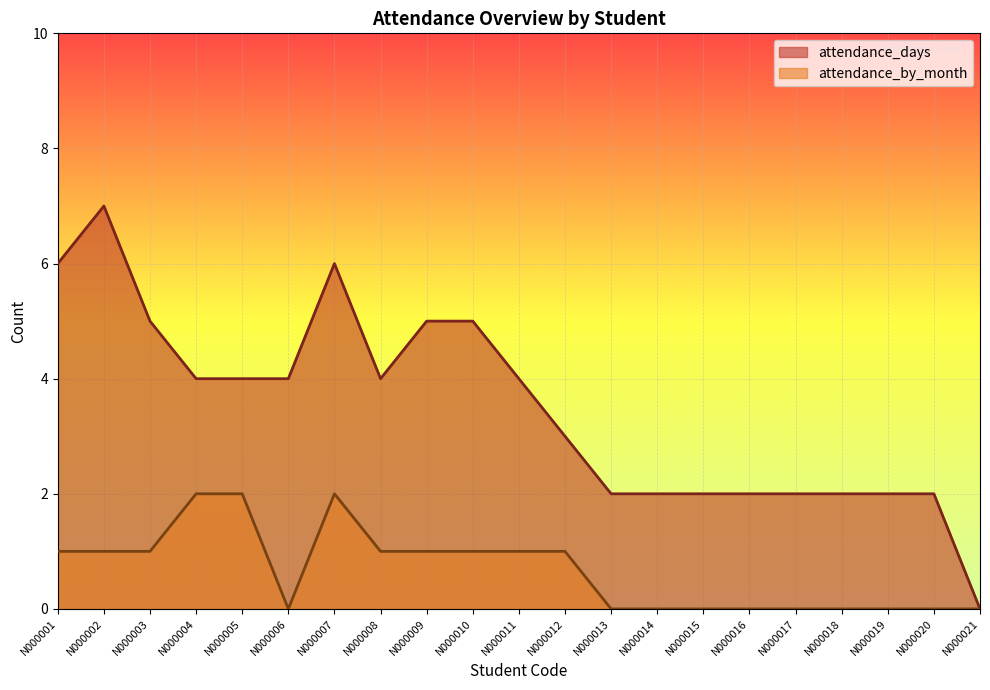

At which category is the sum across all series the highest?

N000002